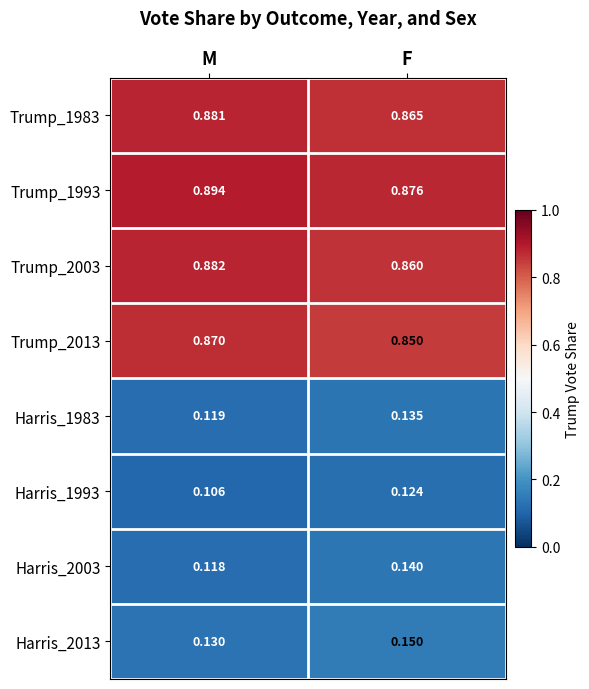

At which label is Harris_2013 closest to 0?

M